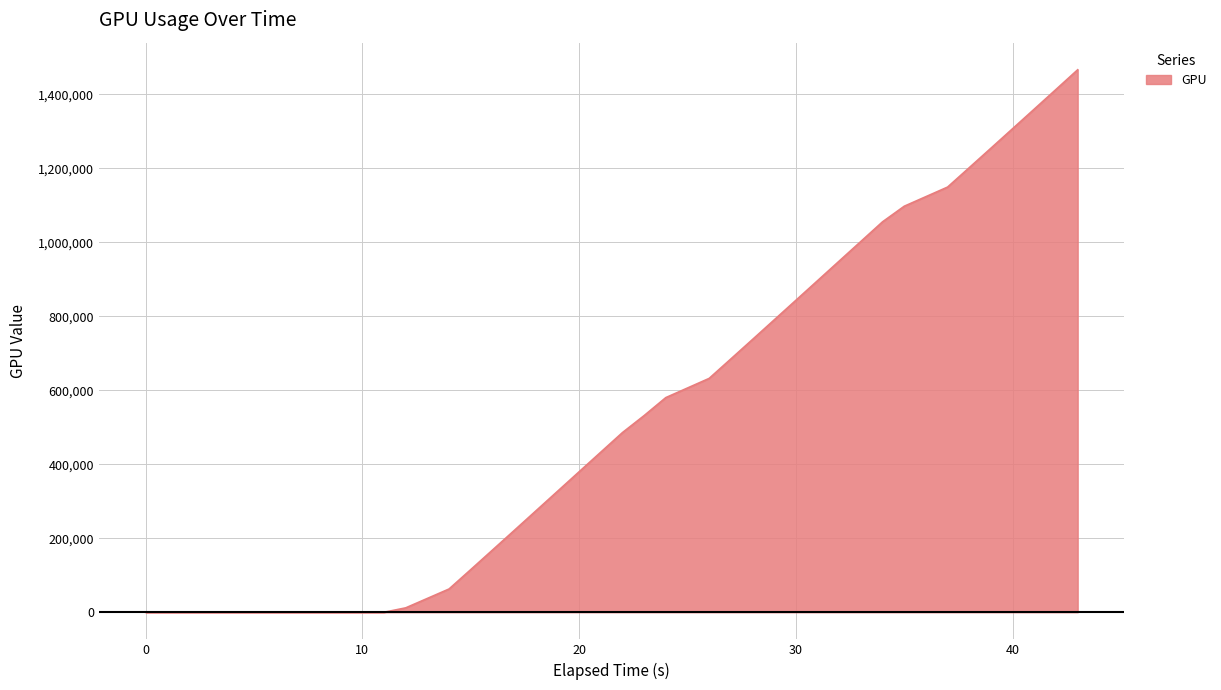

What is the difference between the maximum and minimum values?

1466691